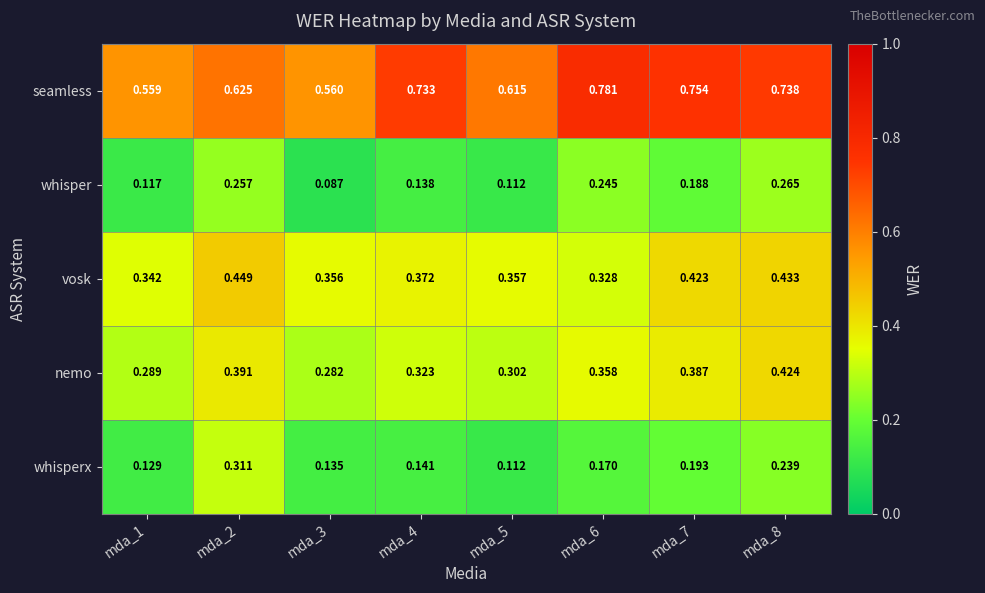

Between mda_4 and mda_8, which series saw the biggest shift?

whisper